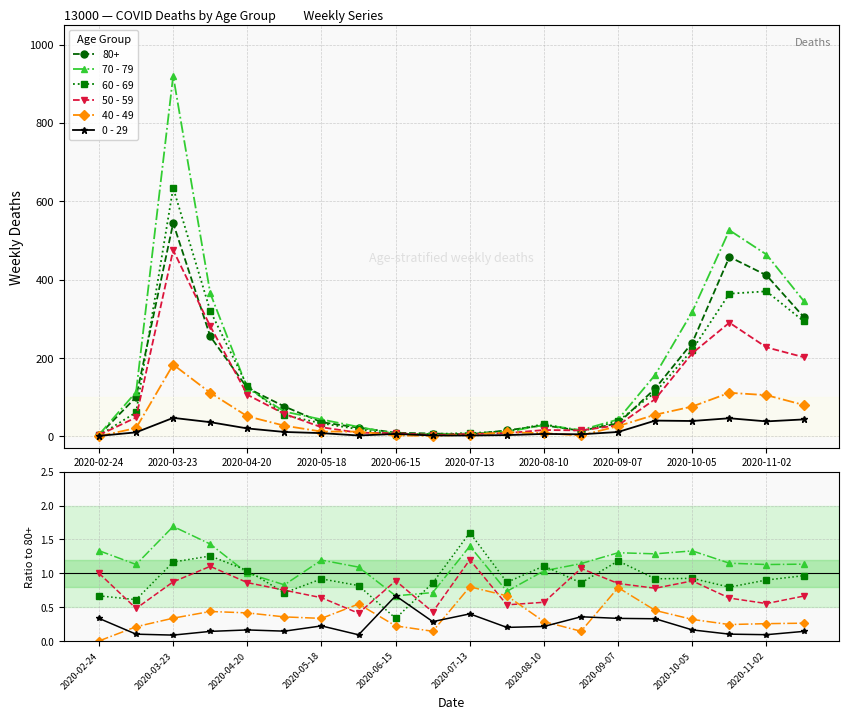

What is the approximate value of 0 - 29 at 2020-10-05?

0.2